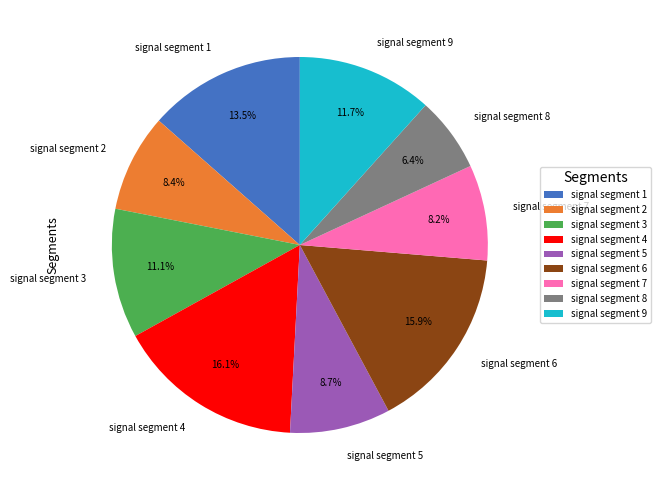

Do signal segment 3 and signal segment 4 together represent more than half of the pie?

No